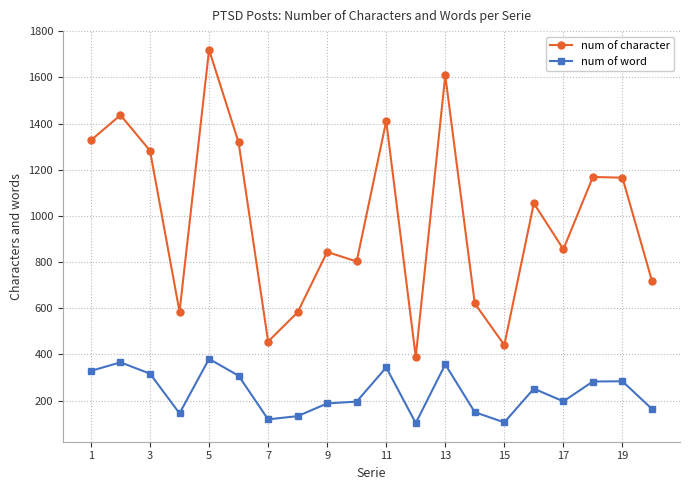

How many categories are shown in the chart?

20